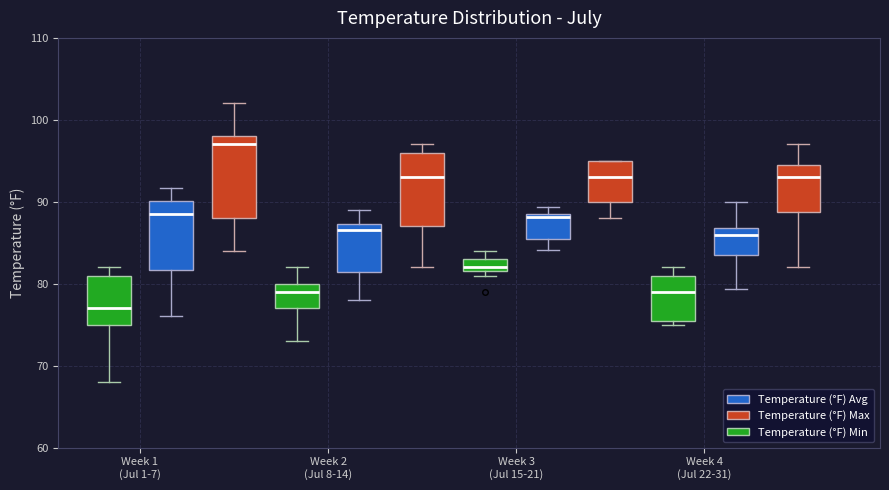

Reading left to right, transcribe this box plot: for each box, give where its median line is, the range the box spans, and where its two whiskers end, as read against the y-axis. The values are not printed on the chart, so give them approximately, as read against the axis.

Week 1 (Jul 1-7) (Temperature (°F) Min): median 77, box 75 to 81, whiskers 68 to 82
Week 1 (Jul 1-7) (Temperature (°F) Avg): median 89, box 82 to 90, whiskers 76 to 92
Week 1 (Jul 1-7) (Temperature (°F) Max): median 97, box 88 to 98, whiskers 84 to 102
Week 2 (Jul 8-14) (Temperature (°F) Min): median 79, box 77 to 80, whiskers 73 to 82
Week 2 (Jul 8-14) (Temperature (°F) Avg): median 87 (just below the box's upper edge), box 81 to 87, whiskers 78 to 89
Week 2 (Jul 8-14) (Temperature (°F) Max): median 93, box 87 to 96, whiskers 82 to 97
Week 3 (Jul 15-21) (Temperature (°F) Min): median 82 (just above the box's lower edge), box 82 to 83, whiskers 81 to 84
Week 3 (Jul 15-21) (Temperature (°F) Avg): median 88, box 85 to 88, whiskers 84 to 89
Week 3 (Jul 15-21) (Temperature (°F) Max): median 93, box 90 to 95, whiskers 88 to 95
Week 4 (Jul 22-31) (Temperature (°F) Min): median 79, box 76 to 81, whiskers 75 to 82
Week 4 (Jul 22-31) (Temperature (°F) Avg): median 86, box 83 to 87, whiskers 79 to 90
Week 4 (Jul 22-31) (Temperature (°F) Max): median 93, box 89 to 95, whiskers 82 to 97